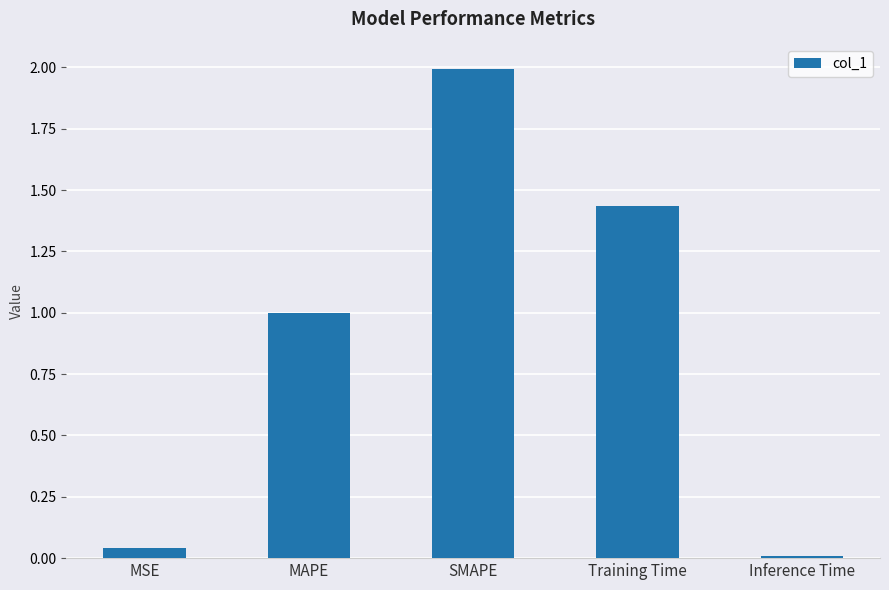

What is the label of the 5th bar from the right?

MSE